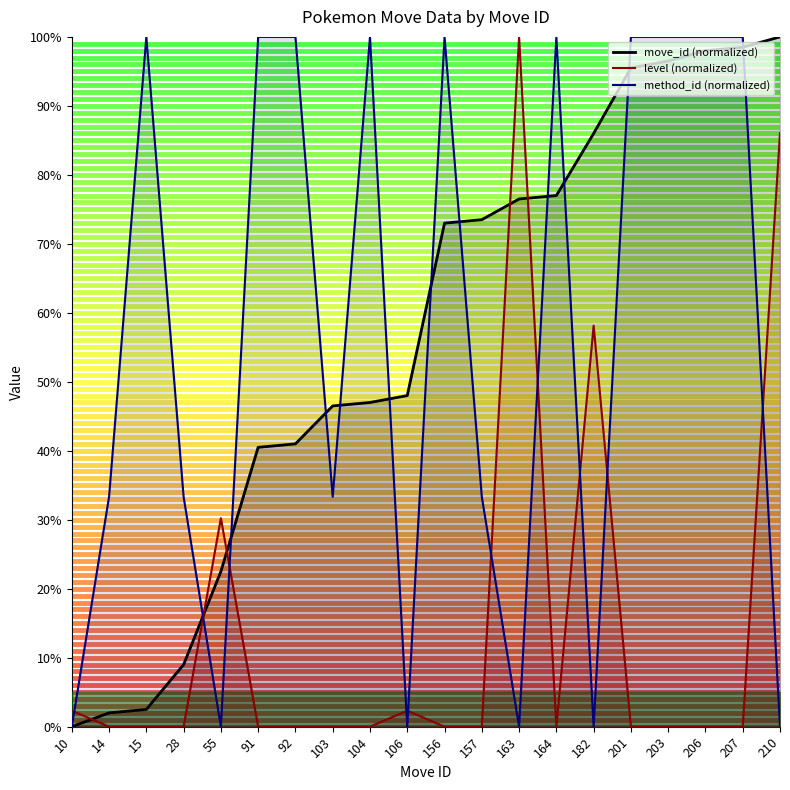

True or false: level has a value of -67.5 at 157.

False